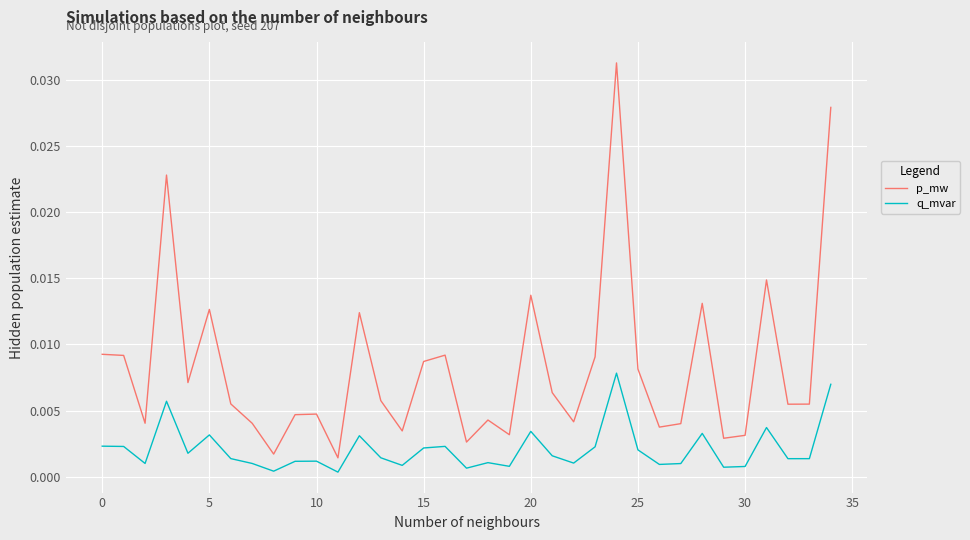

Does the chart display data point markers on the line(s)?

No